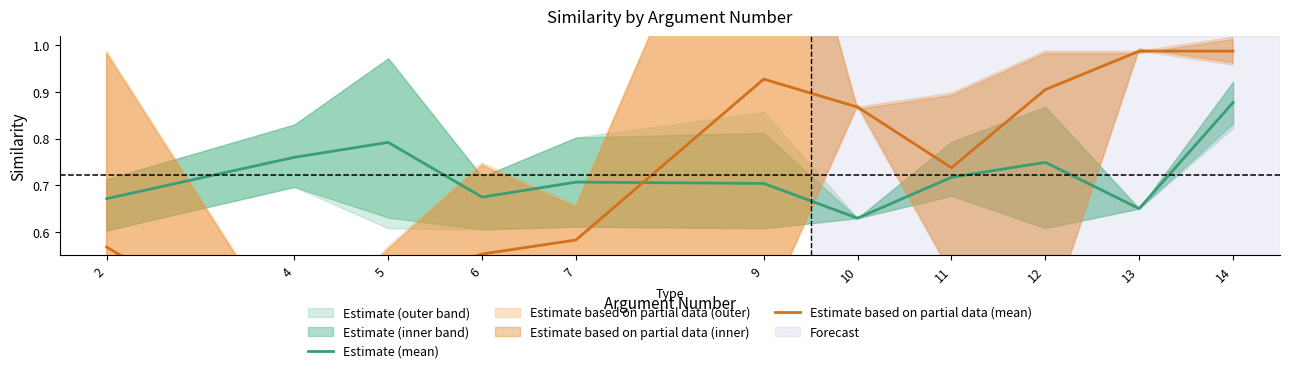

Reading left to right, what are all the values shown in this chart?

Estimate (mean): 2=0.7	4=0.8	5=0.8	6=0.7	7=0.7	9=0.7	10=0.6	11=0.7	12=0.7	13=0.7	14=0.9
Estimate based on partial data (mean): 2=0.6	4=0.3	5=0.5	6=0.6	7=0.6	9=0.9	10=0.9	11=0.7	12=0.9	13=1.0	14=1.0